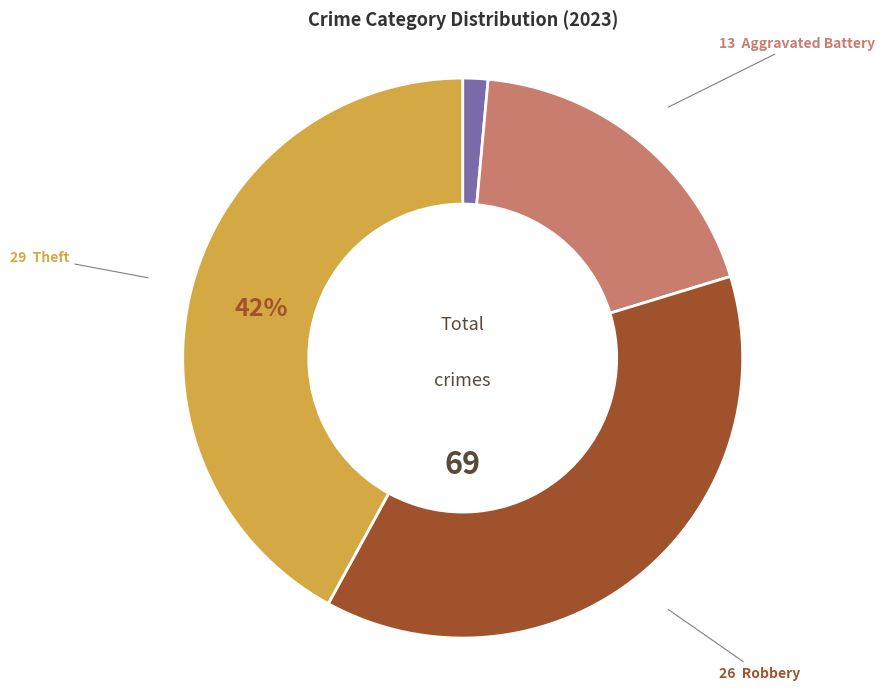

To the nearest percent, what is the average slice percentage?

25%